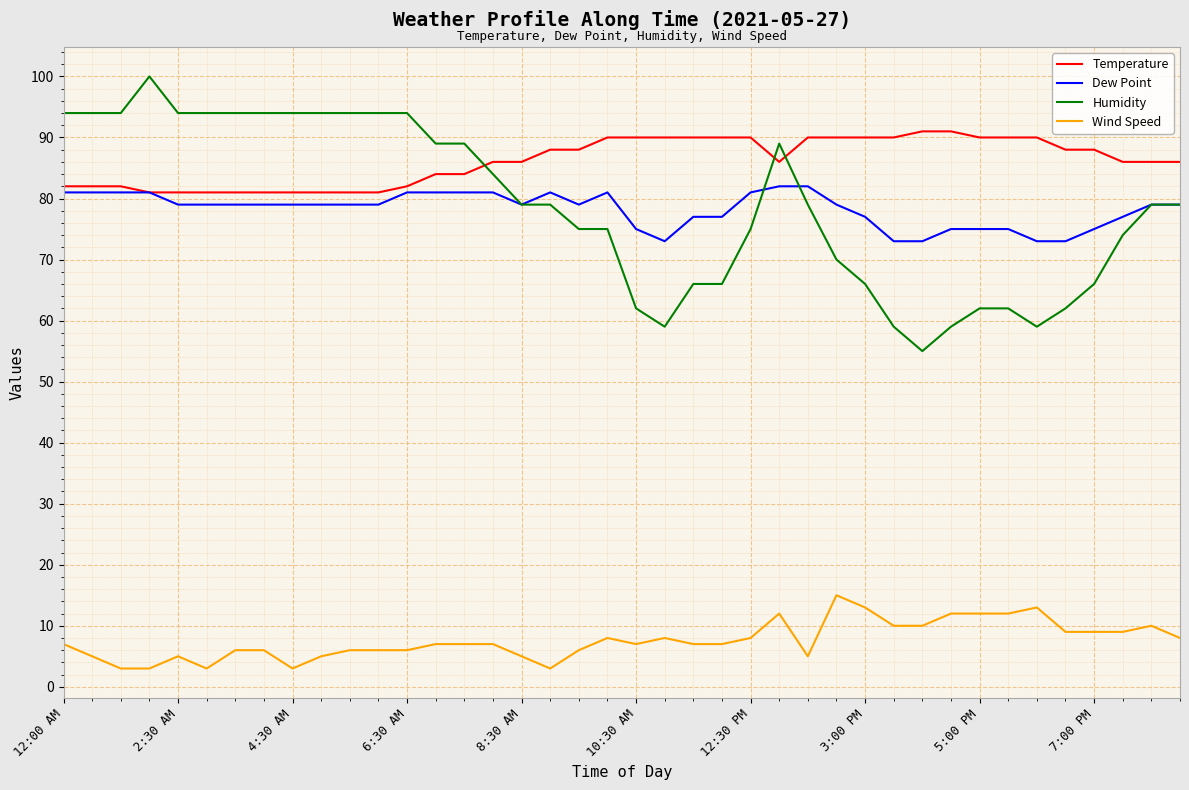

True or false: Wind Speed and Humidity cross at least once.

False